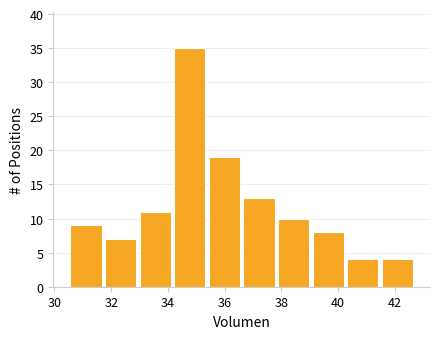

Over which range of the x-axis is the bar tallest?

34.16 to 35.38